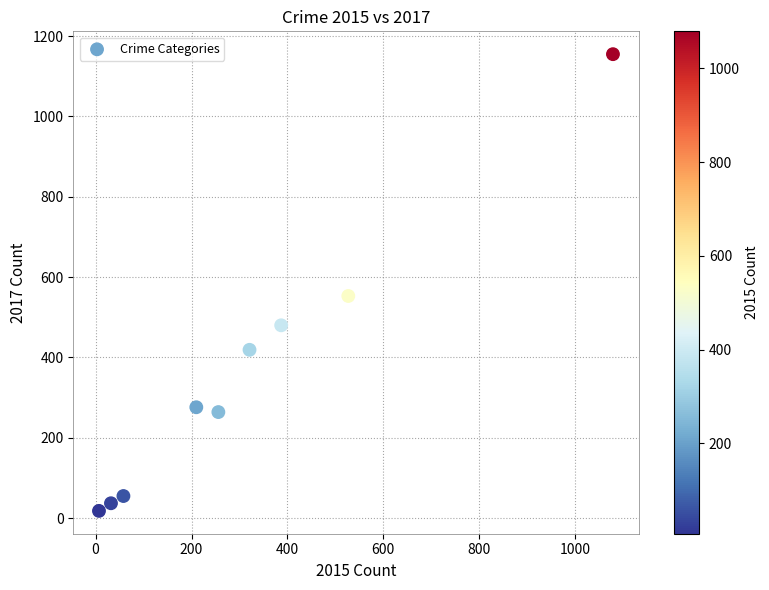

What is the range of Y values (max minus min)?

1137